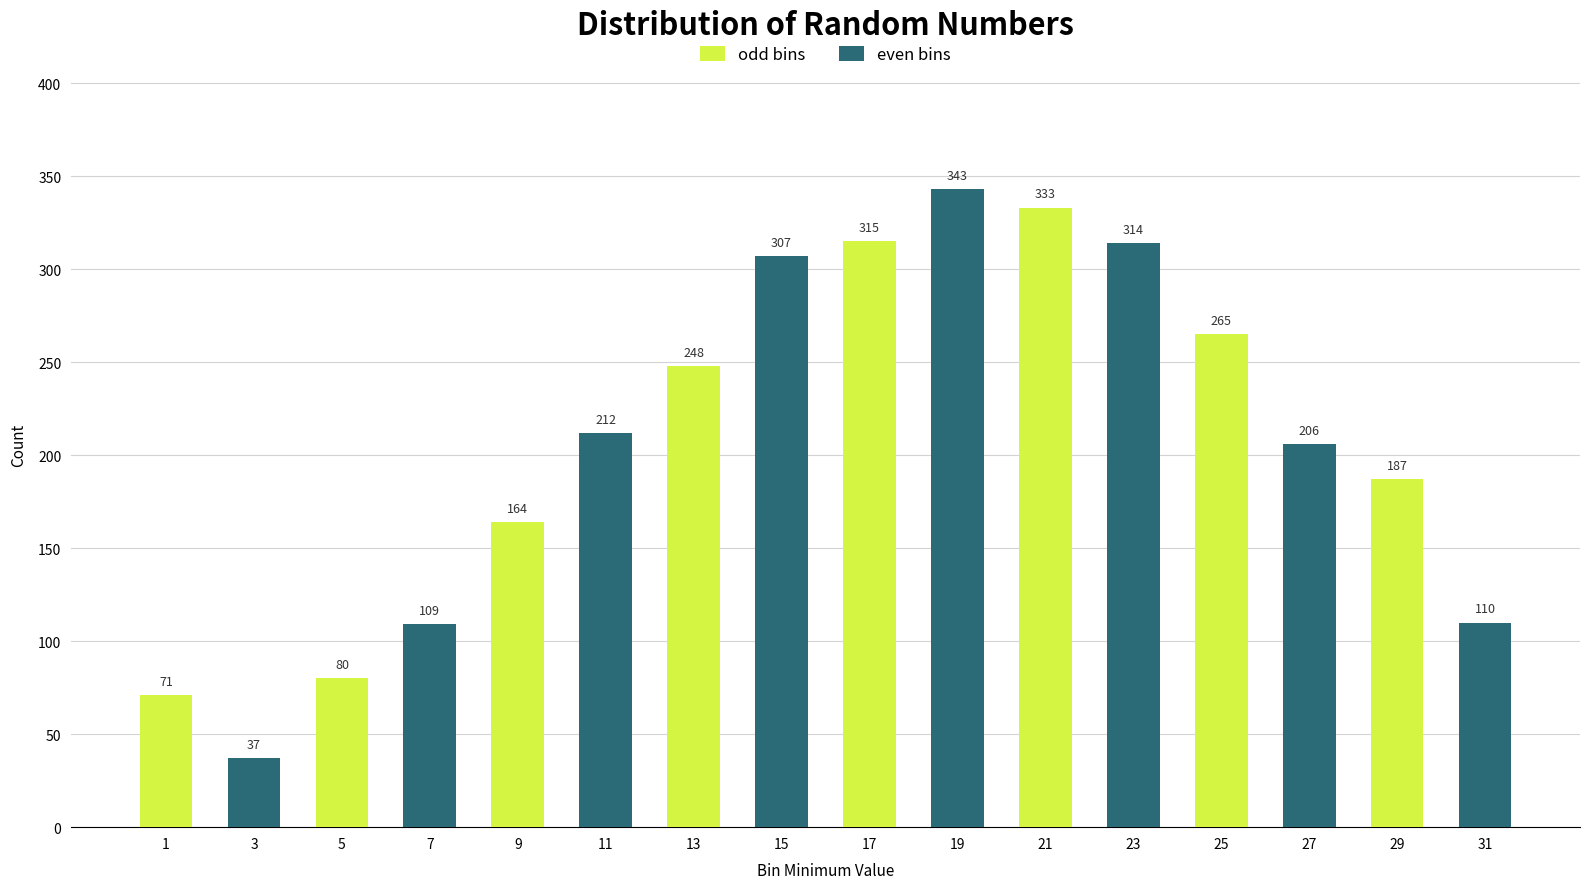

What is the average value of the even bins series?

205